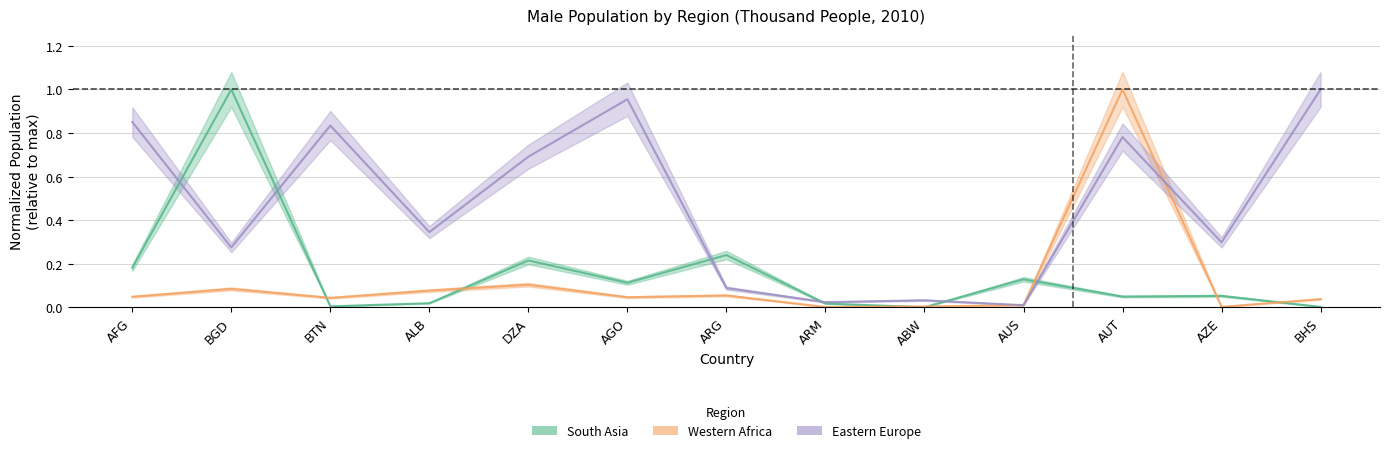

What is the label of the 1st point from the right?

BHS